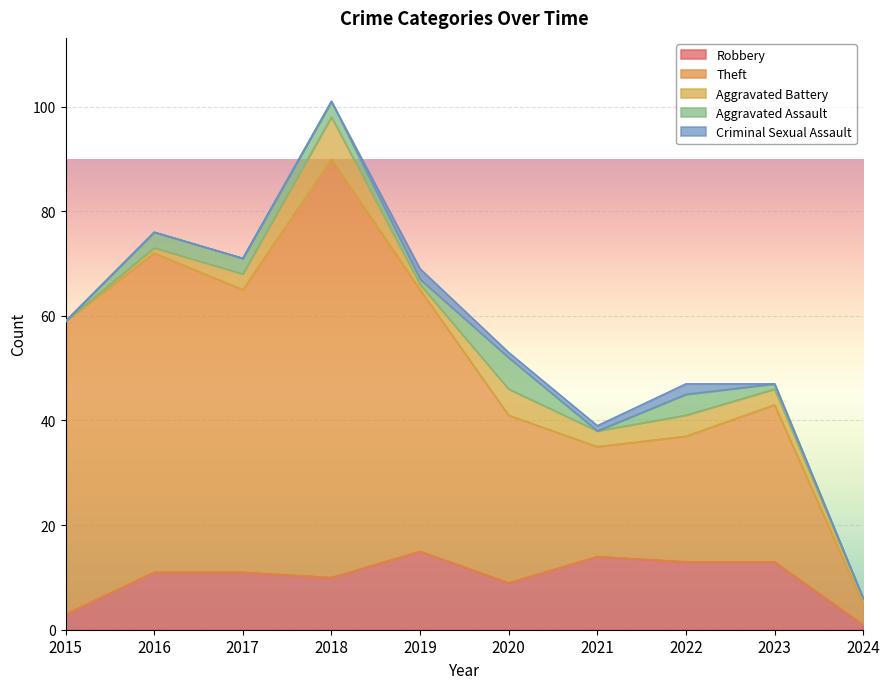

What is the value of the Aggravated Assault point at the 6th from the left?

6